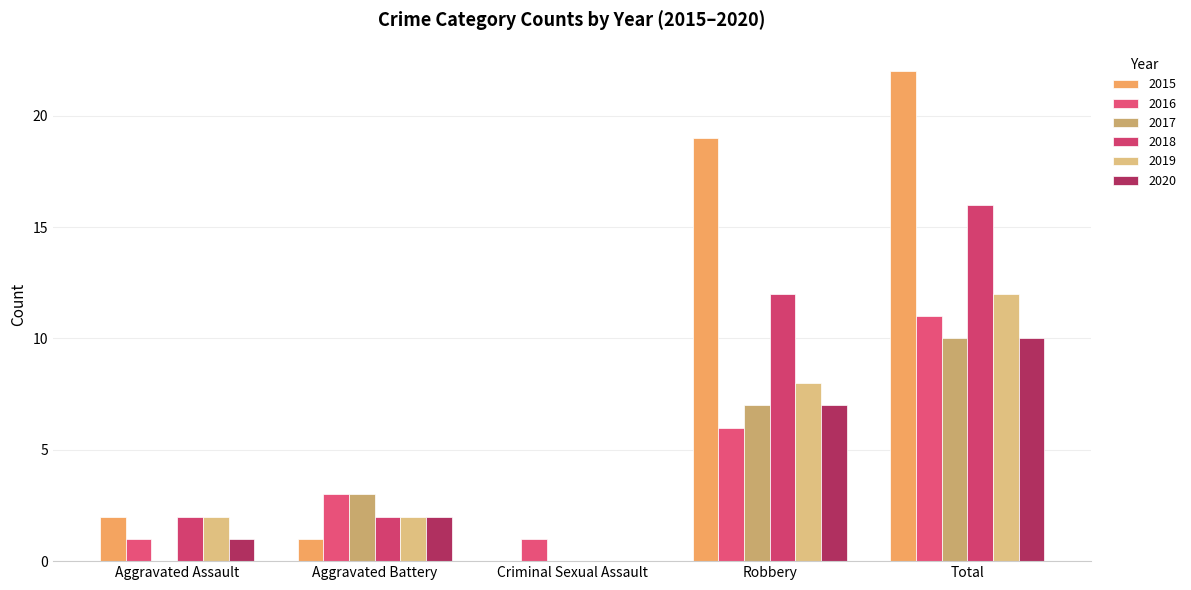

The 2019 series shows 0 at Criminal Sexual Assault. True or false?

True